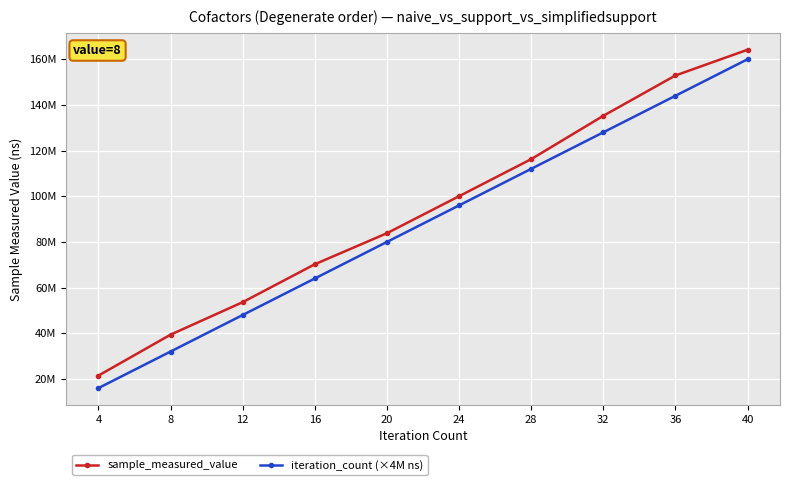

What are all the series names shown in the legend?

sample_measured_value, iteration_count (×4M ns)